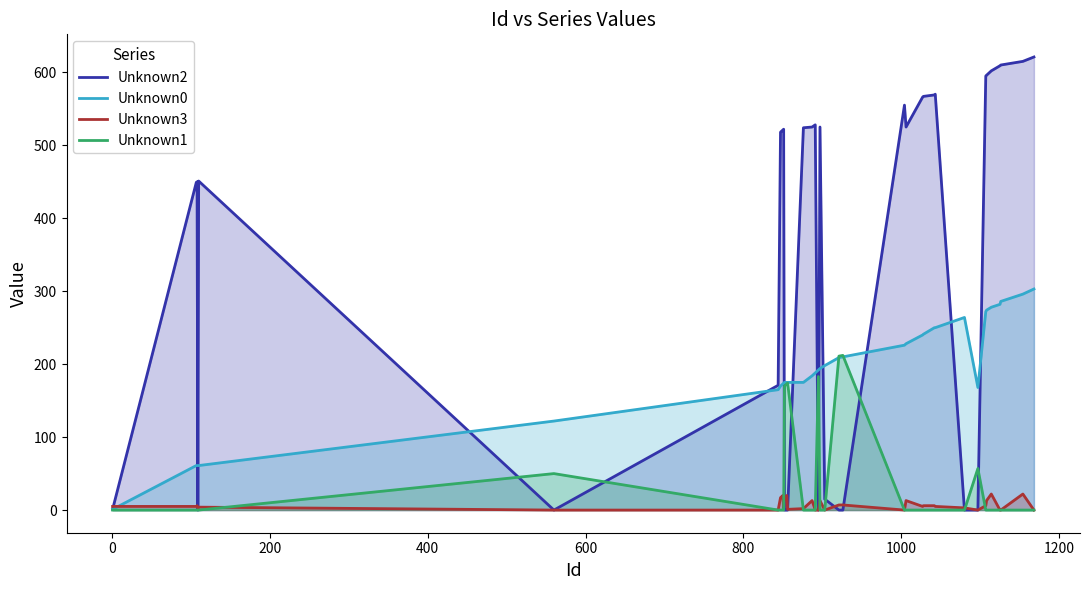

Which series has the largest range (max minus min)?

Unknown2